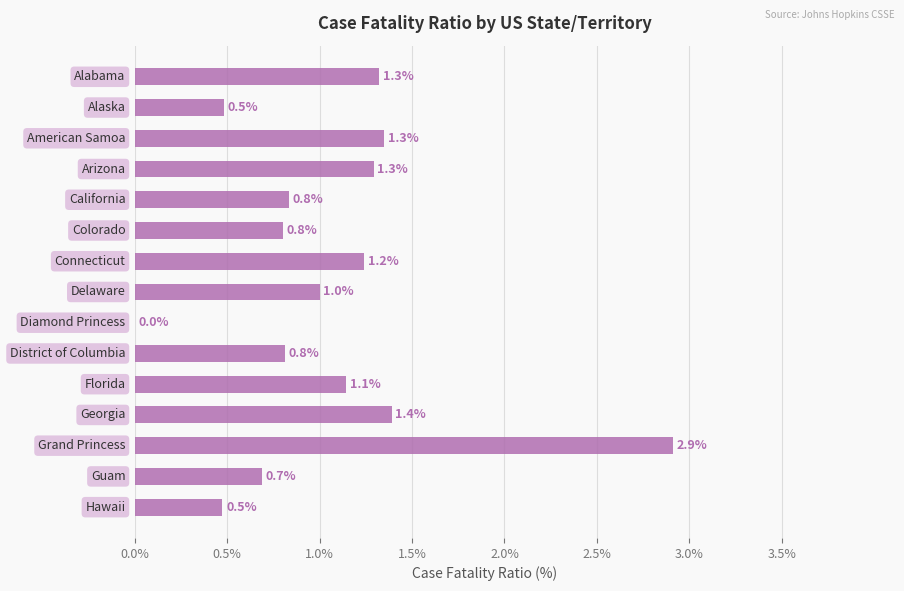

What is the greatest value displayed?

2.9